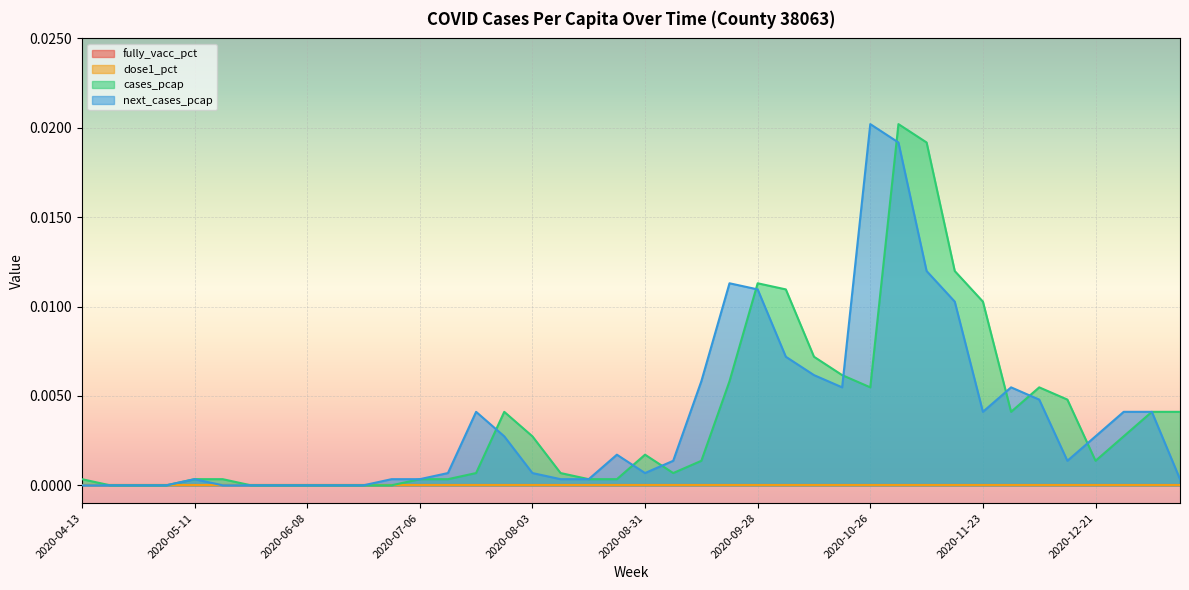

How many lines are shown in the chart?

4